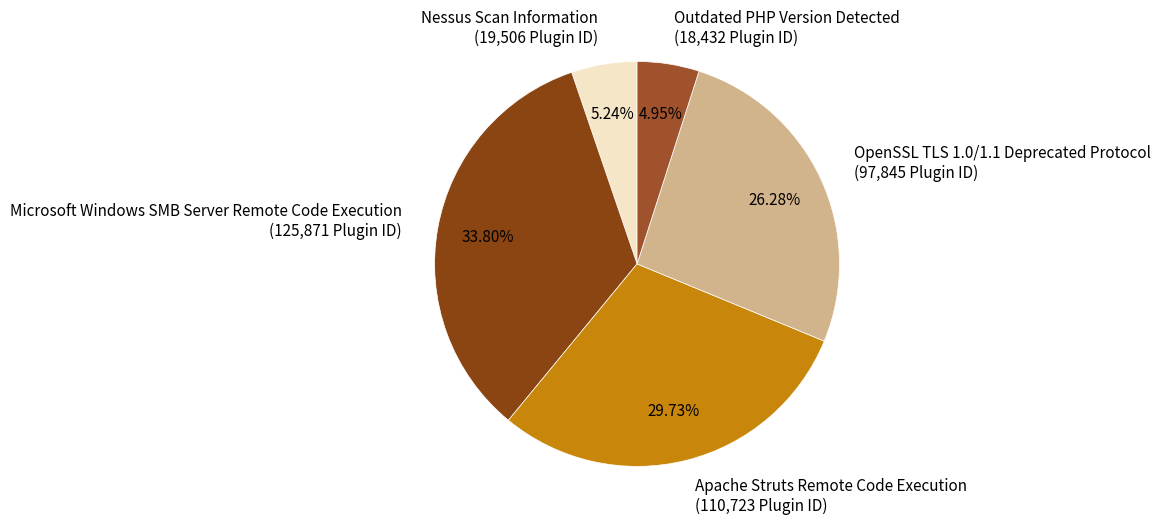

To the nearest percent, what is the difference between the largest and smallest slice percentages?

29%